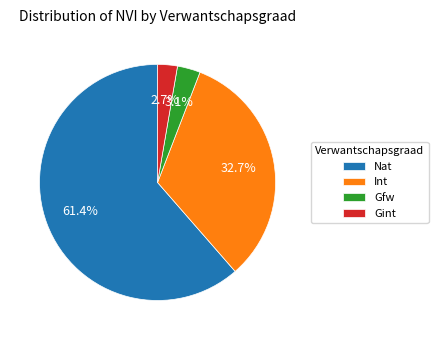

Does any single category account for the majority?

Yes